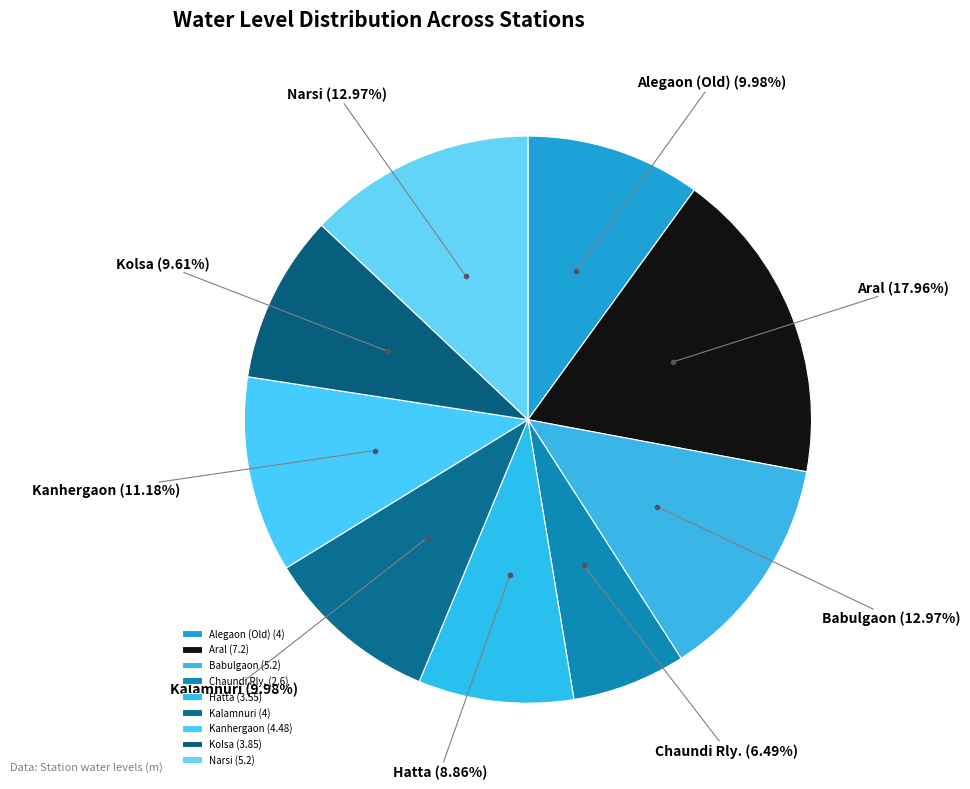

True or false: Narsi accounts for 13% of the total.

True